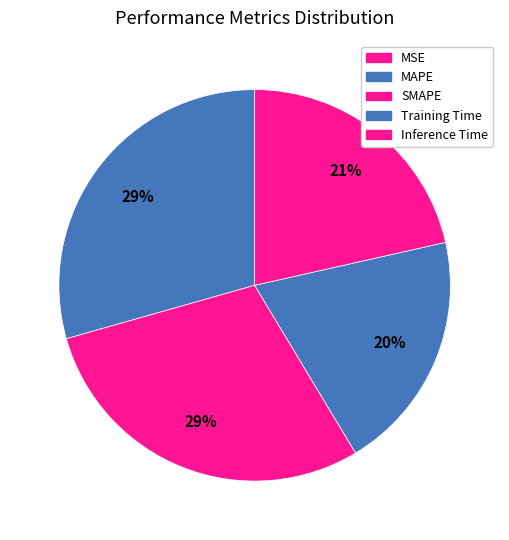

Does MSE represent more than half of the total?

No